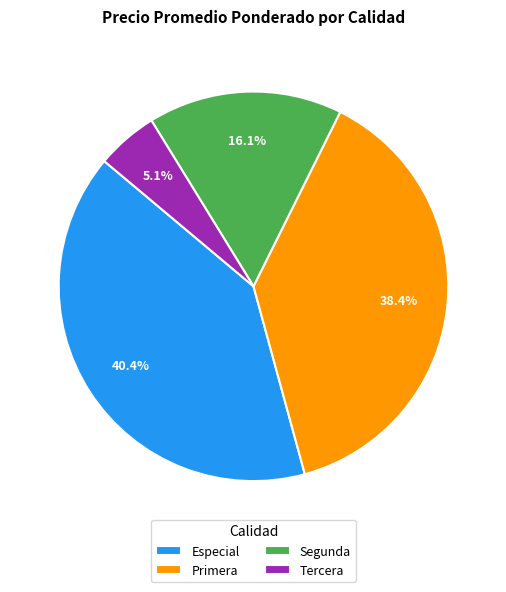

To the nearest percent, what is the difference between the largest and smallest slice percentages?

35%